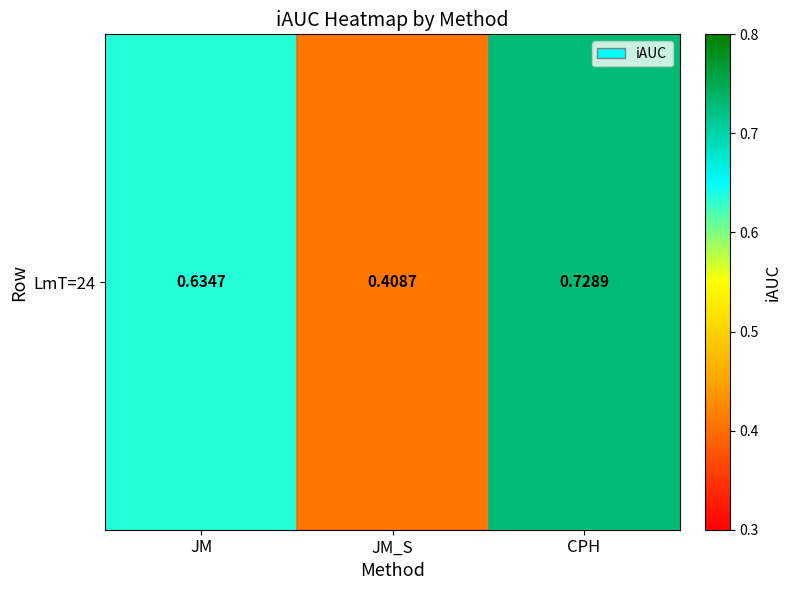

What is the difference between the values at JM_S and JM?

0.2